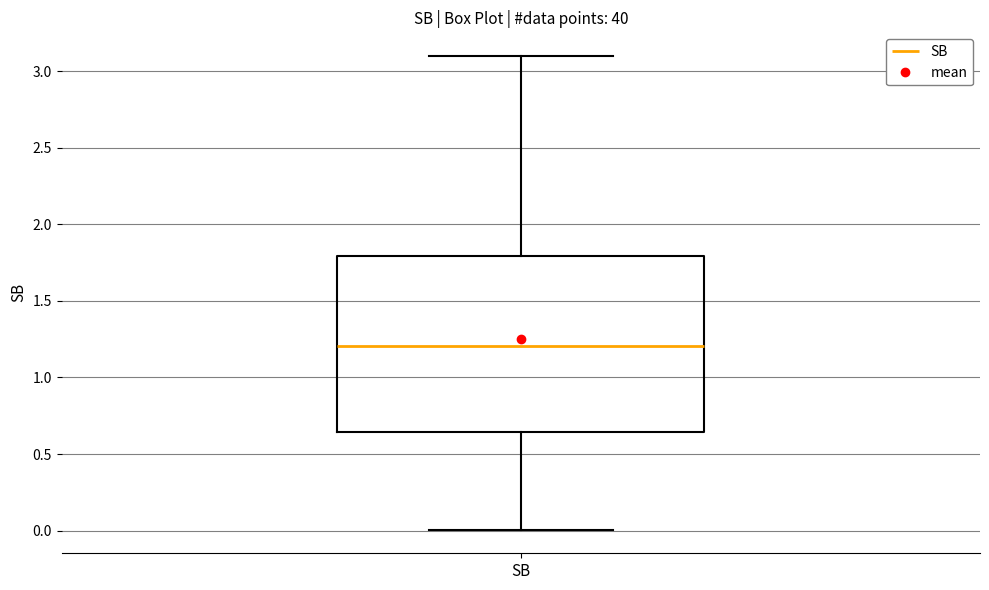

Where is the lower edge of the box for SB on the y-axis? The values are not printed on the chart, so give them approximately, as read against the axis.

0.65